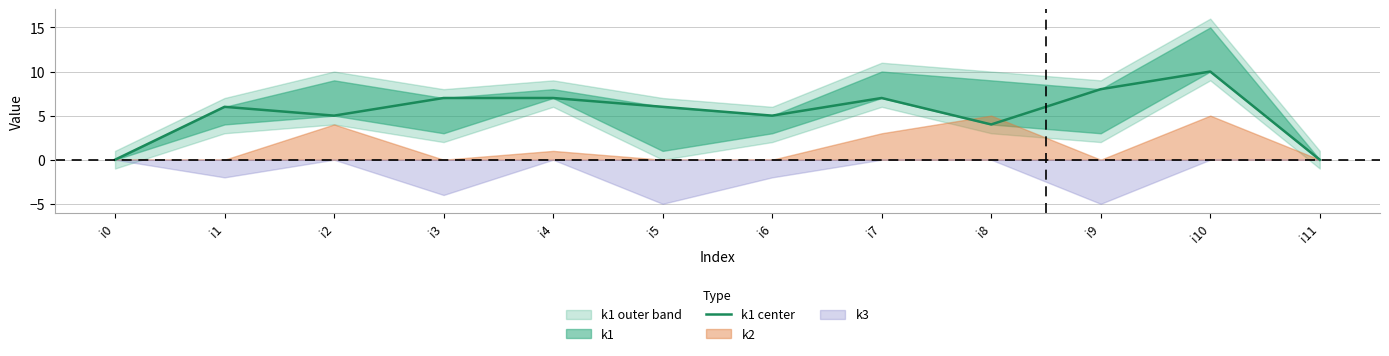

How many data points are above 6?

5